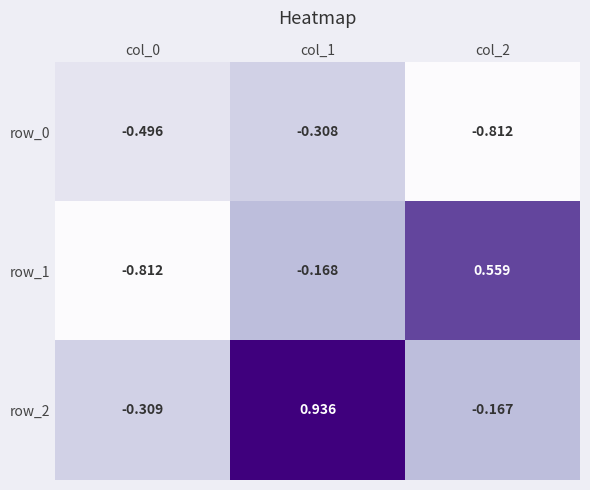

What value does the row_0 series have at col_1?

-0.3